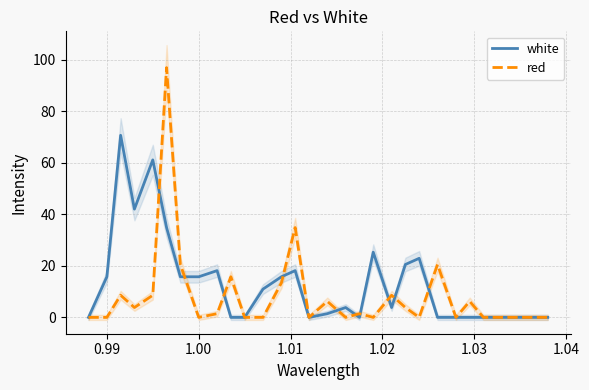

The value of white at 1.01 is 70.0. True or false?

False